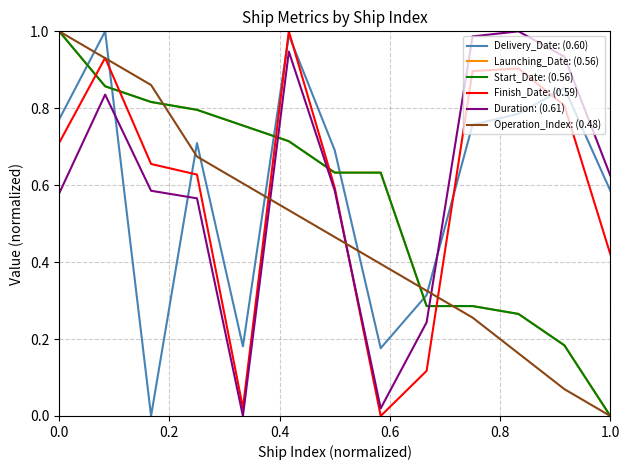

Is this an area chart (filled region under the line)?

No